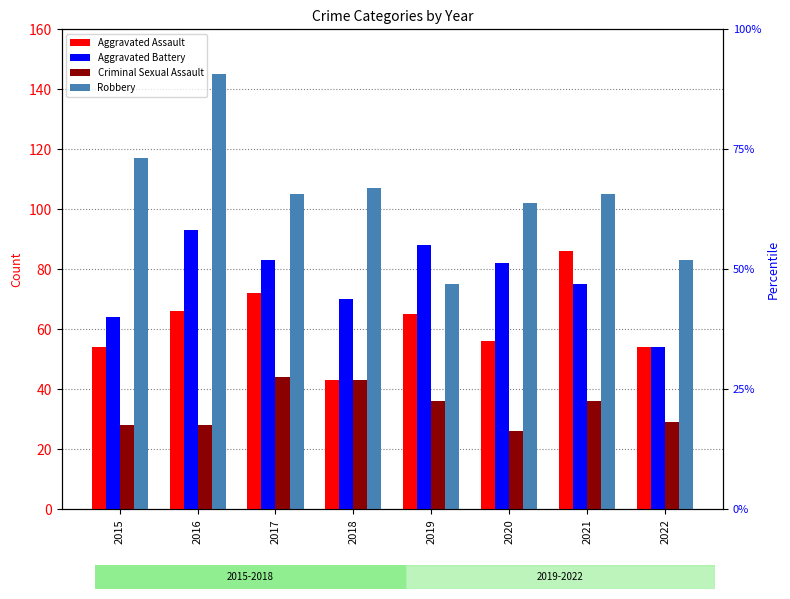

At which category is the sum across all series the highest?

2016